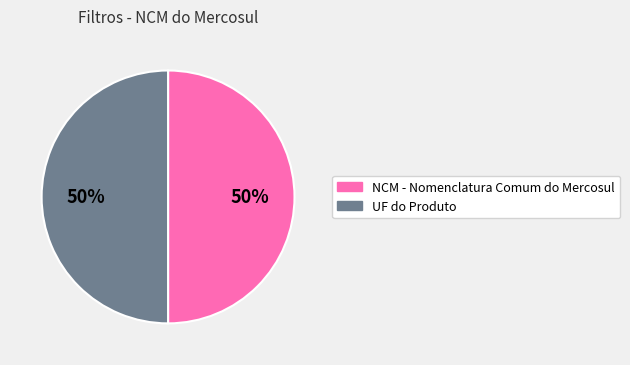

Count the number of slices in the pie.

2